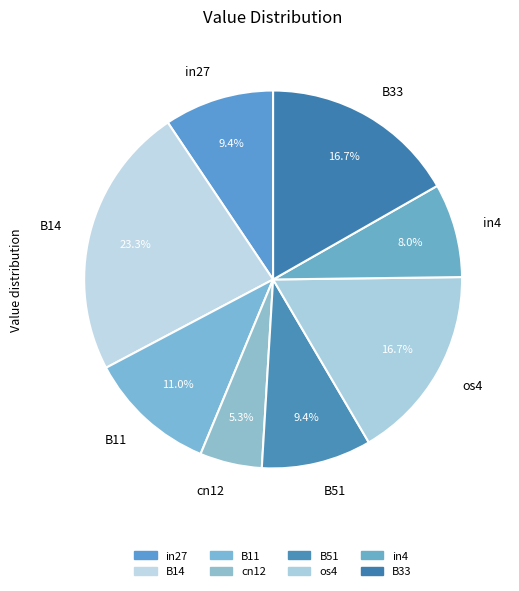

Which category has the smallest portion of the pie?

cn12